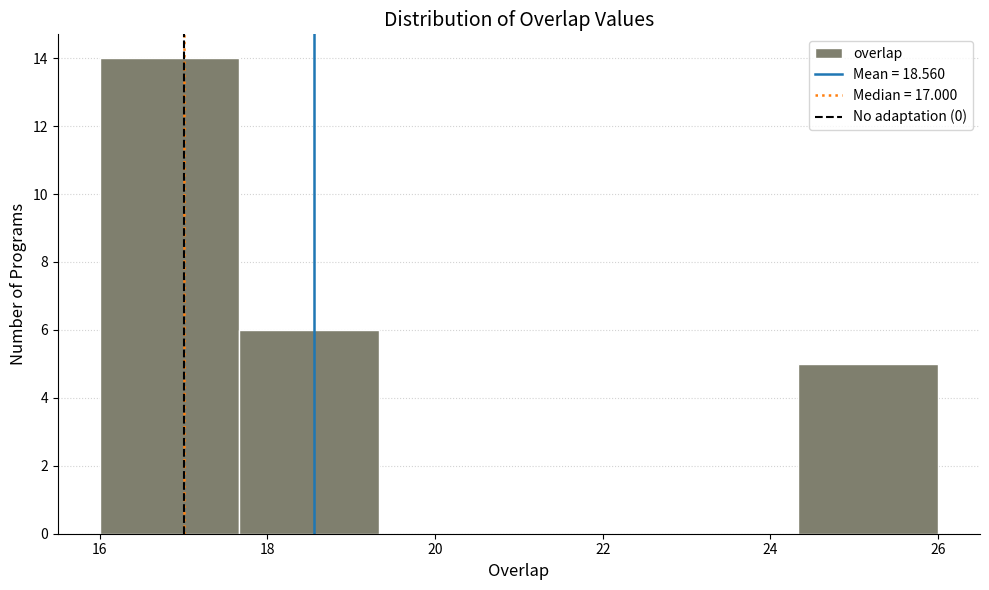

Reading left to right, list every bar in this chart as the range it spans on the x-axis followed by its height. Neither the bar edges nor the heights are printed on the chart, so give them approximately, as read against the axes.

16.0 to 17.6: 14
17.6 to 19.4: 6
19.4 to 21.0: 0
21.0 to 22.6: 0
22.6 to 24.4: 0
24.4 to 26.0: 5